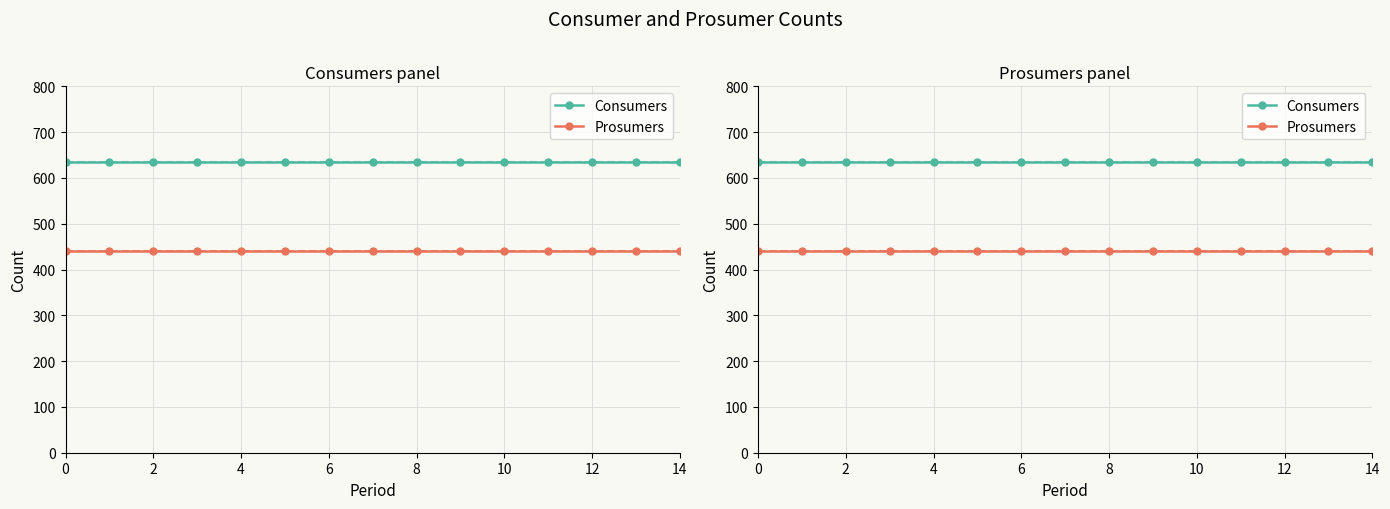

What is the approximate value of Prosumers at 10?

440